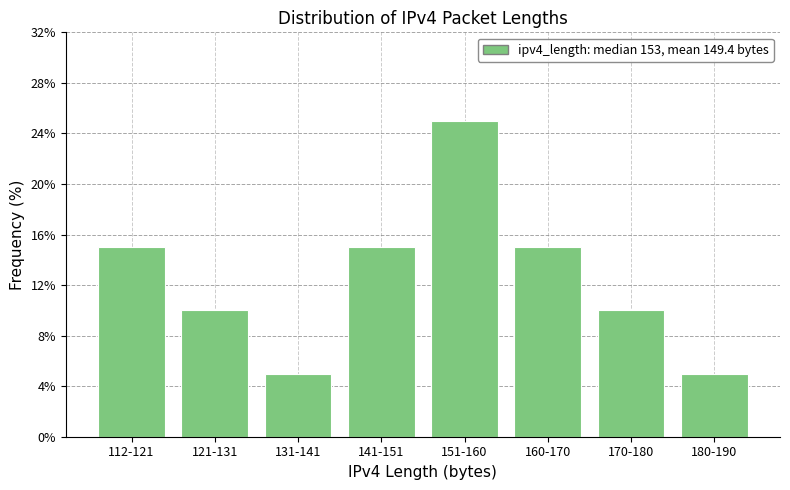

Reading left to right, transcribe all the data shown in this chart.

112-121=15	121-131=10	131-141=5	141-151=15	151-160=25	160-170=15	170-180=10	180-190=5